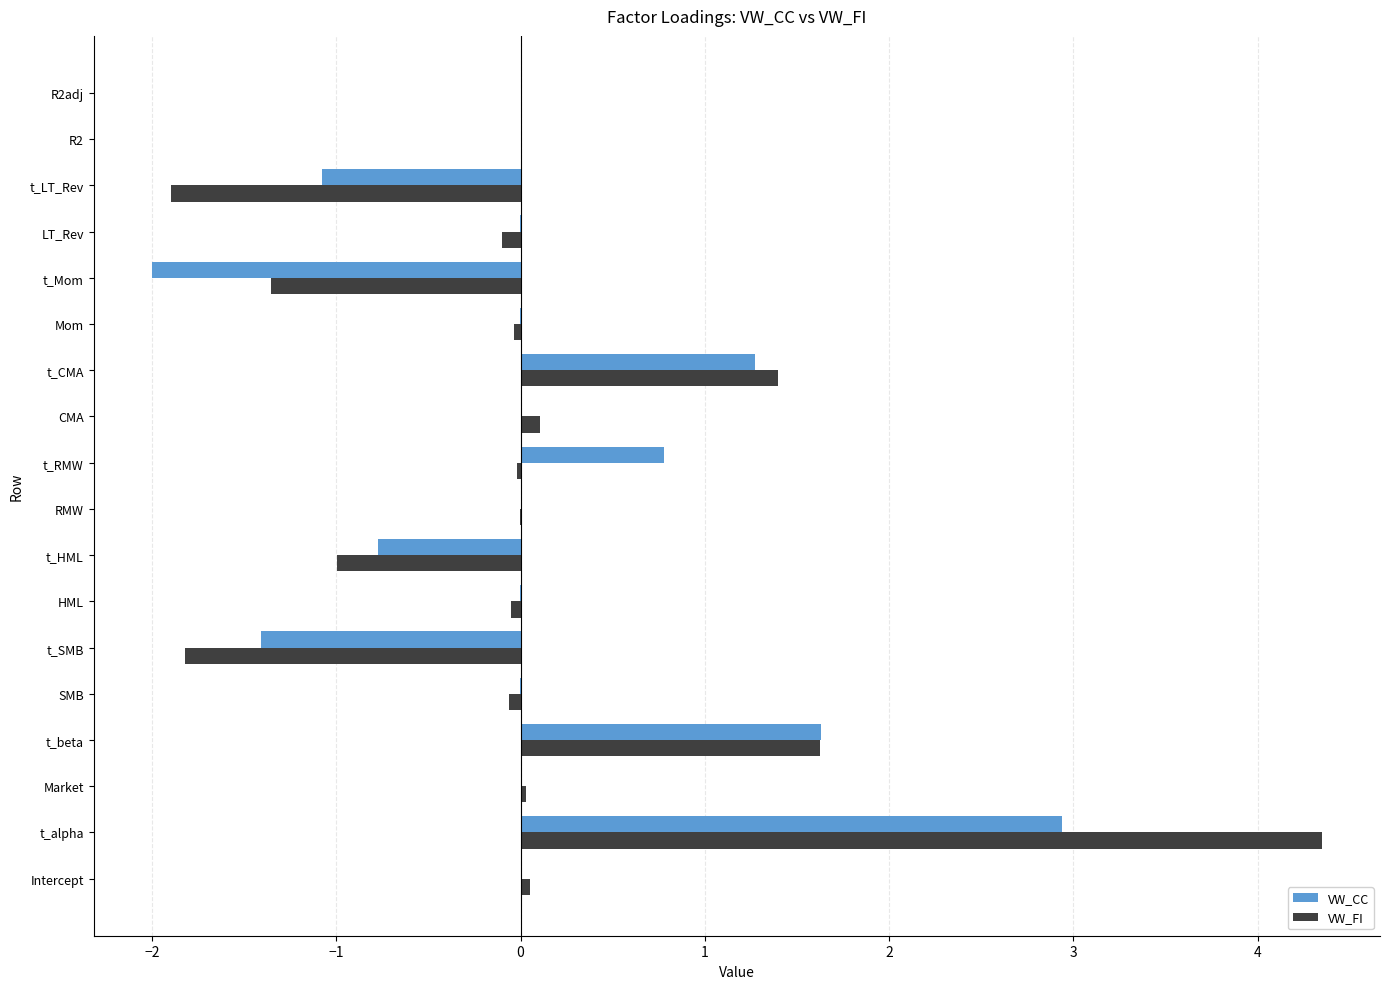

What is the sum of all VW_FI values?

1.2